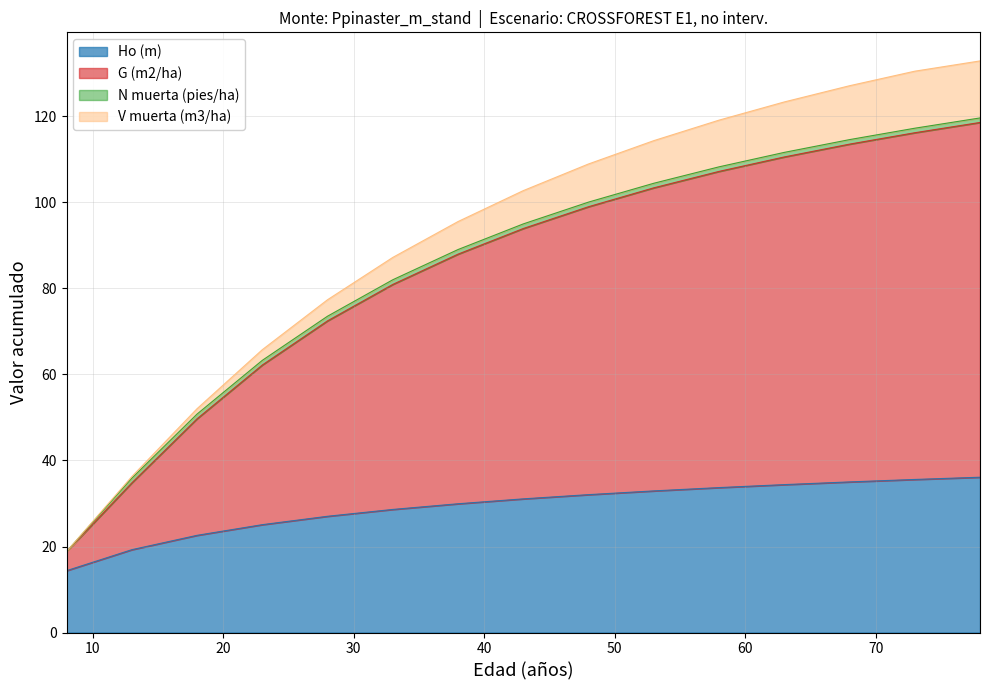

What is the maximum value for Ho (m)?

36.1